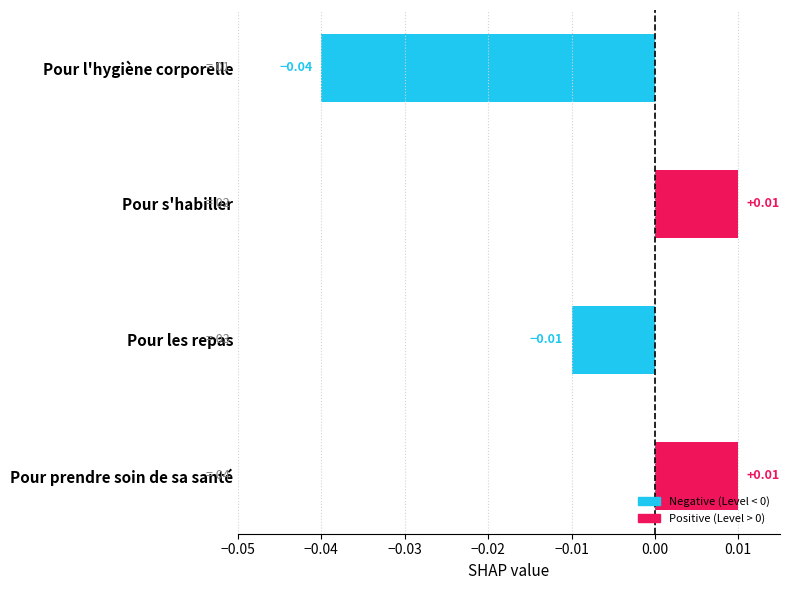

Which category has the lowest value across all series?

Pour l'hygiène corporelle